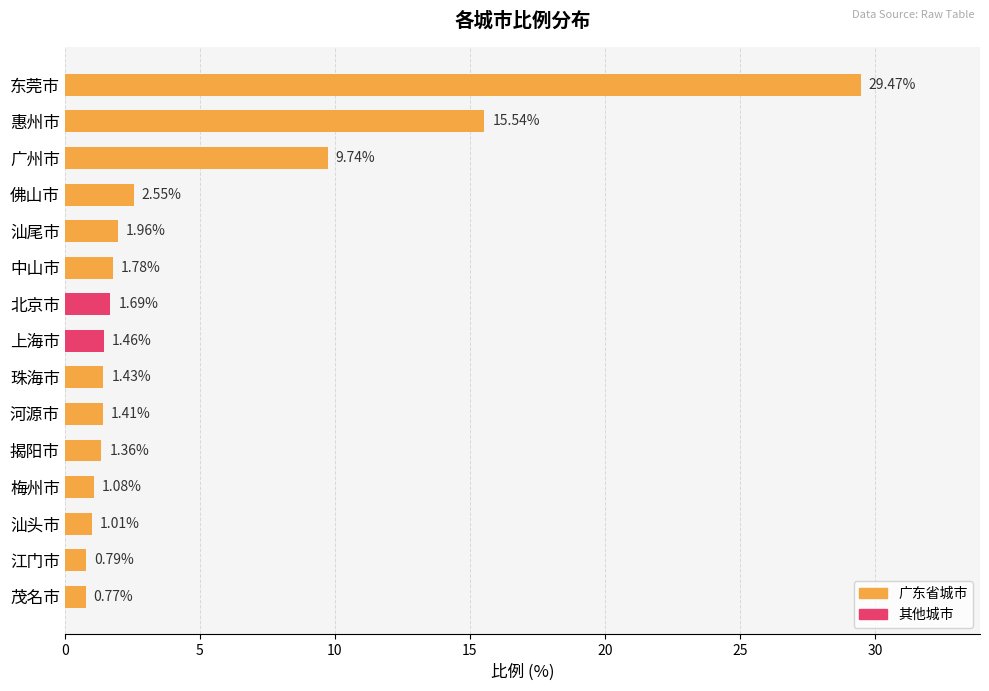

What is the label of the 11th bar from the bottom?

汕尾市